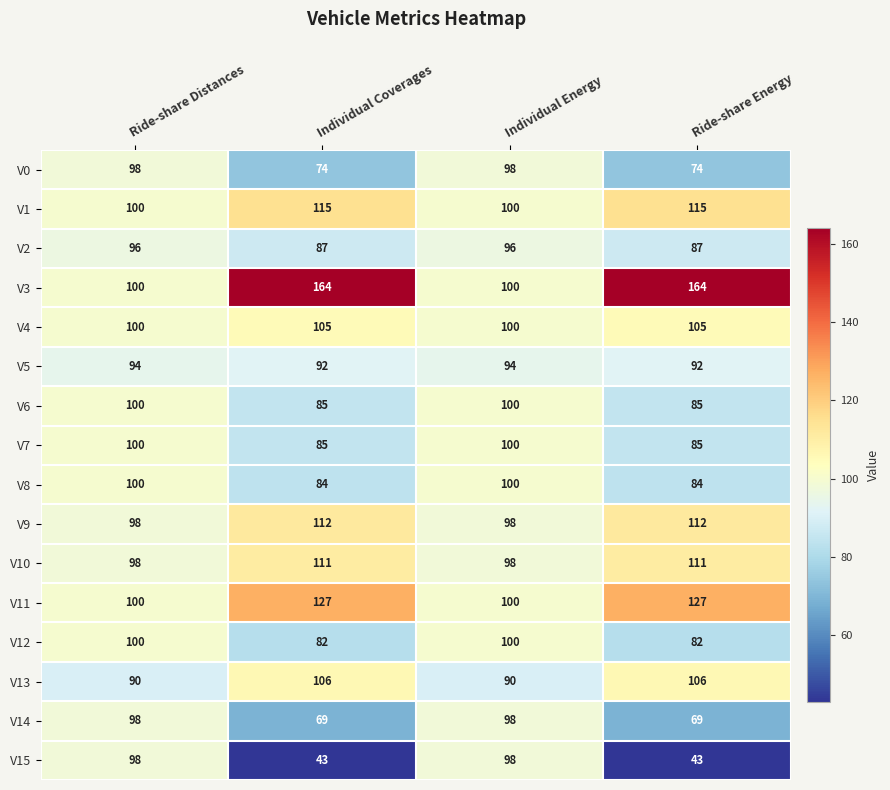

The V7 series shows 85 at Ride-share Energy. True or false?

True